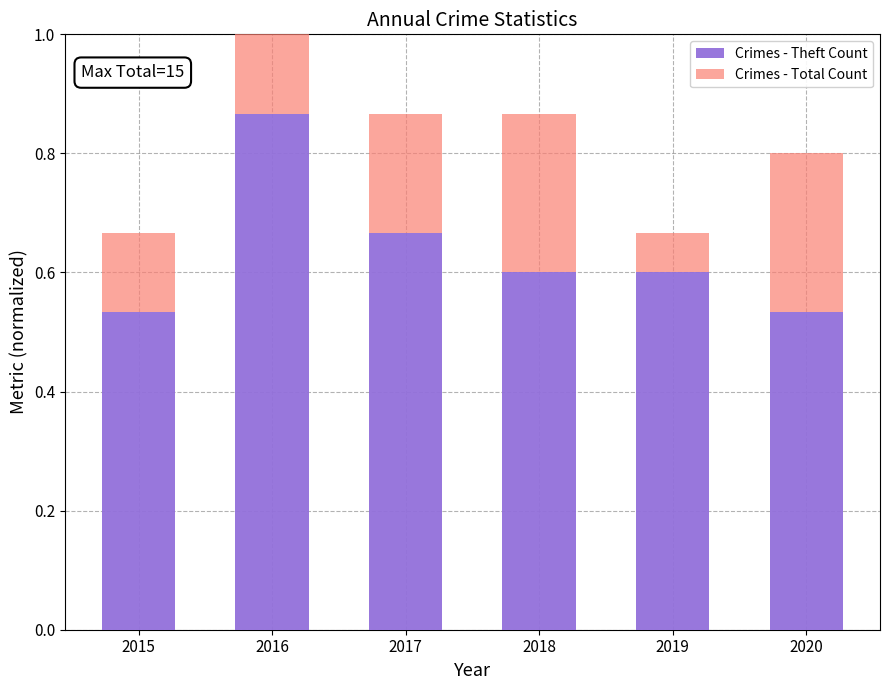

Which category has the highest value in the Crimes - Theft Count series?

2016